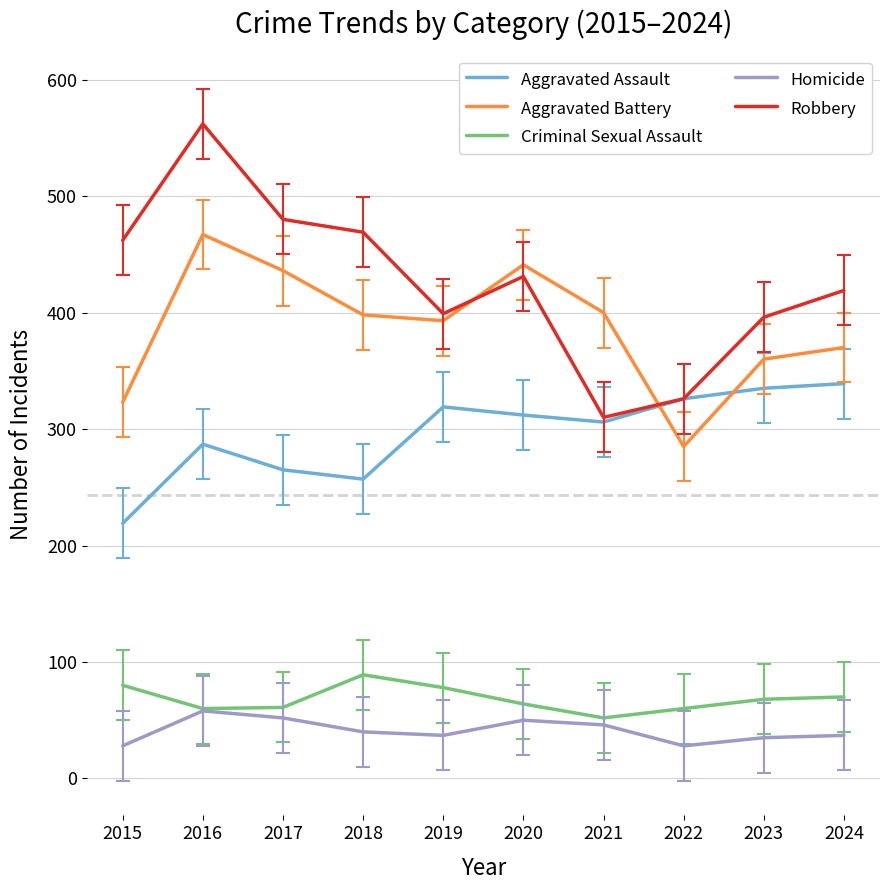

How many interior local peaks does the Aggravated Battery series have?

2